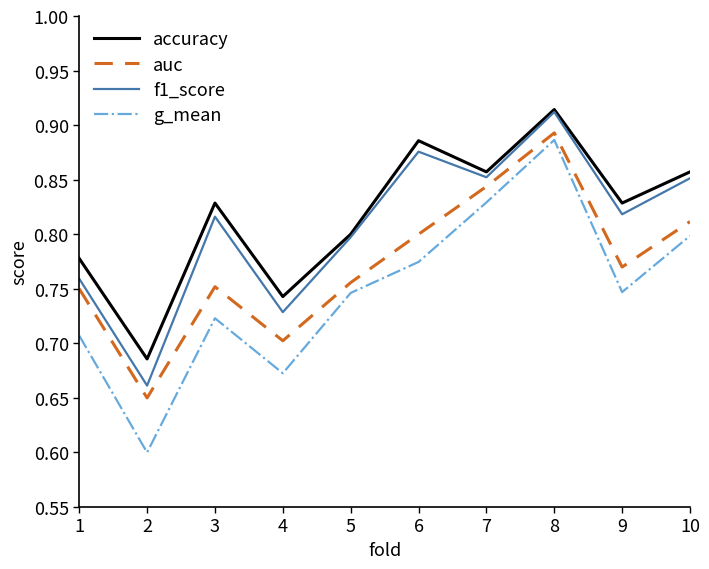

Is it true that auc equals 0.8 at 7?

True